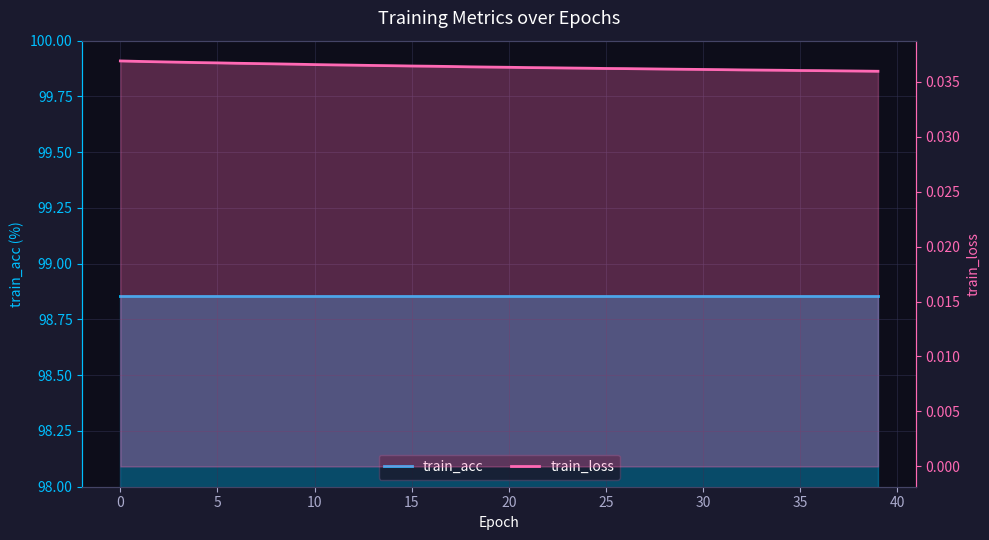

Between 1 and 19, which is larger?

1